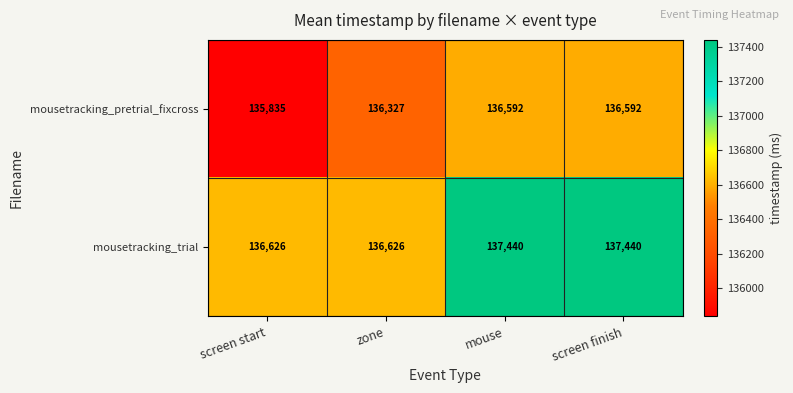

What is the sum of the mousetracking_trial values at mouse and screen finish?

274880